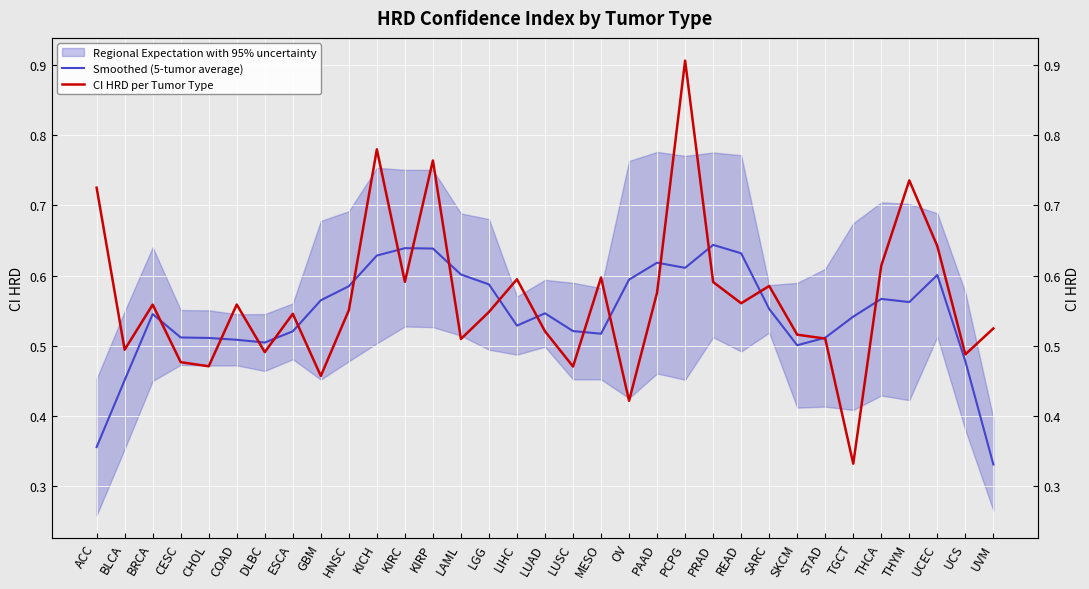

True or false: Smoothed (5-tumor average) has a value of 0.6 at PCPG.

True